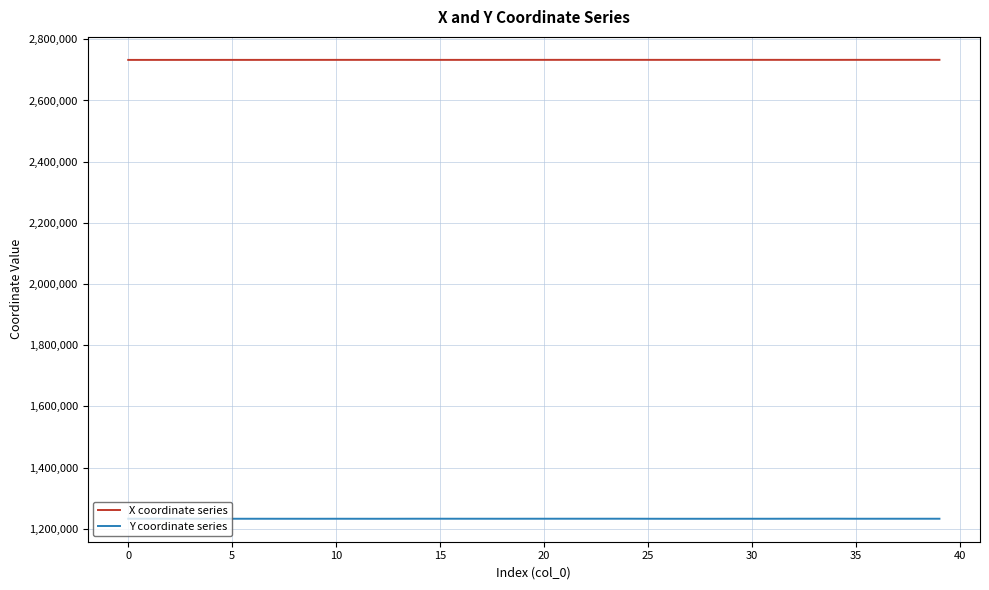

Rank the series by their maximum value, from highest to lowest.

X coordinate series, Y coordinate series